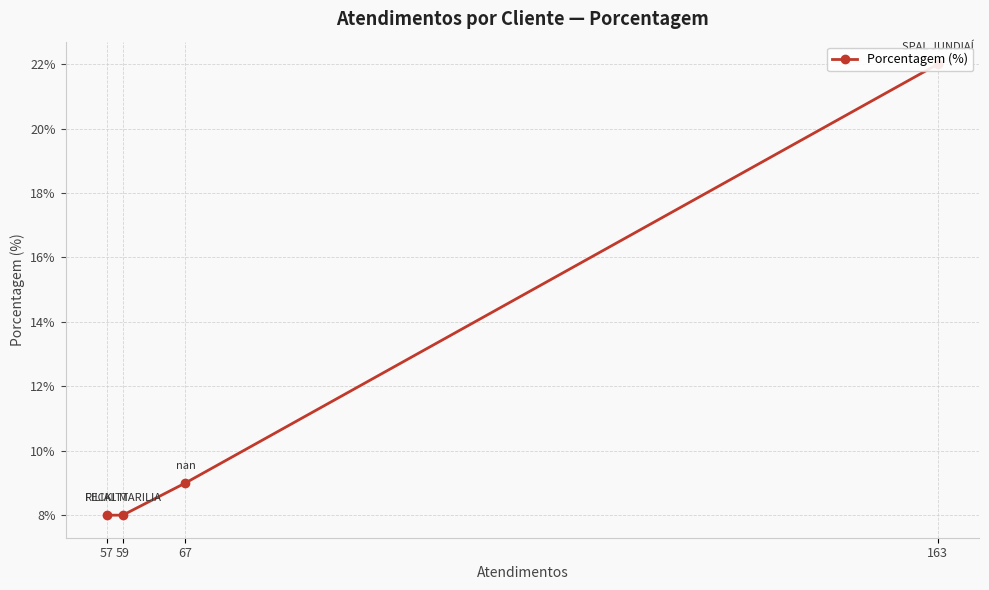

At which label does the data first exceed 9?

163